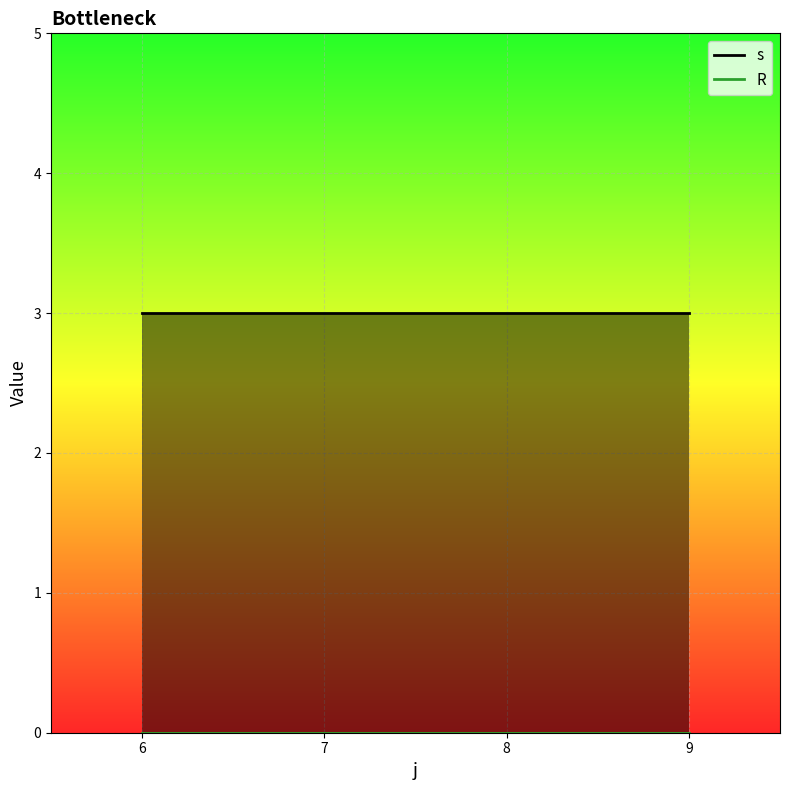

What is the difference between the highest and lowest values at 6?

3